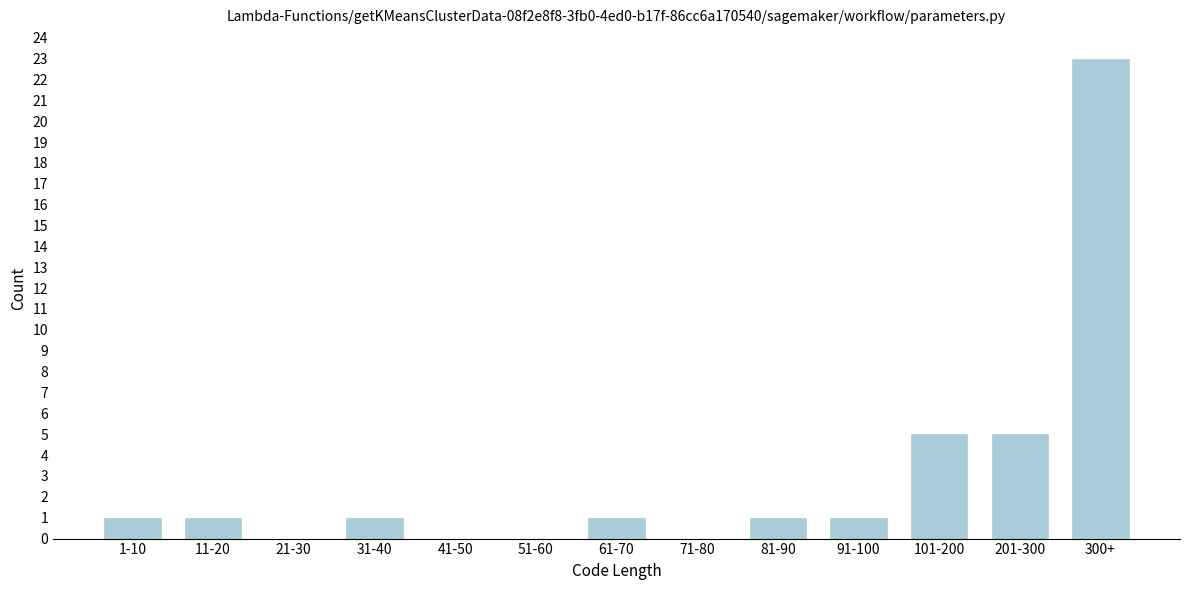

Reading left to right, transcribe all the data shown in this chart.

1-10=1	11-20=1	21-30=0	31-40=1	41-50=0	51-60=0	61-70=1	71-80=0	81-90=1	91-100=1	101-200=5	201-300=5	300+=23